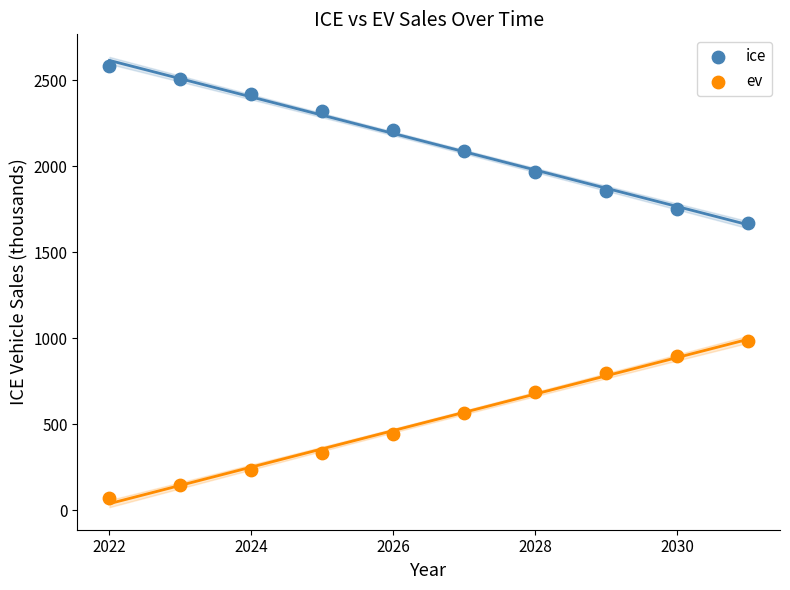

Which series contains the highest Y value?

ice